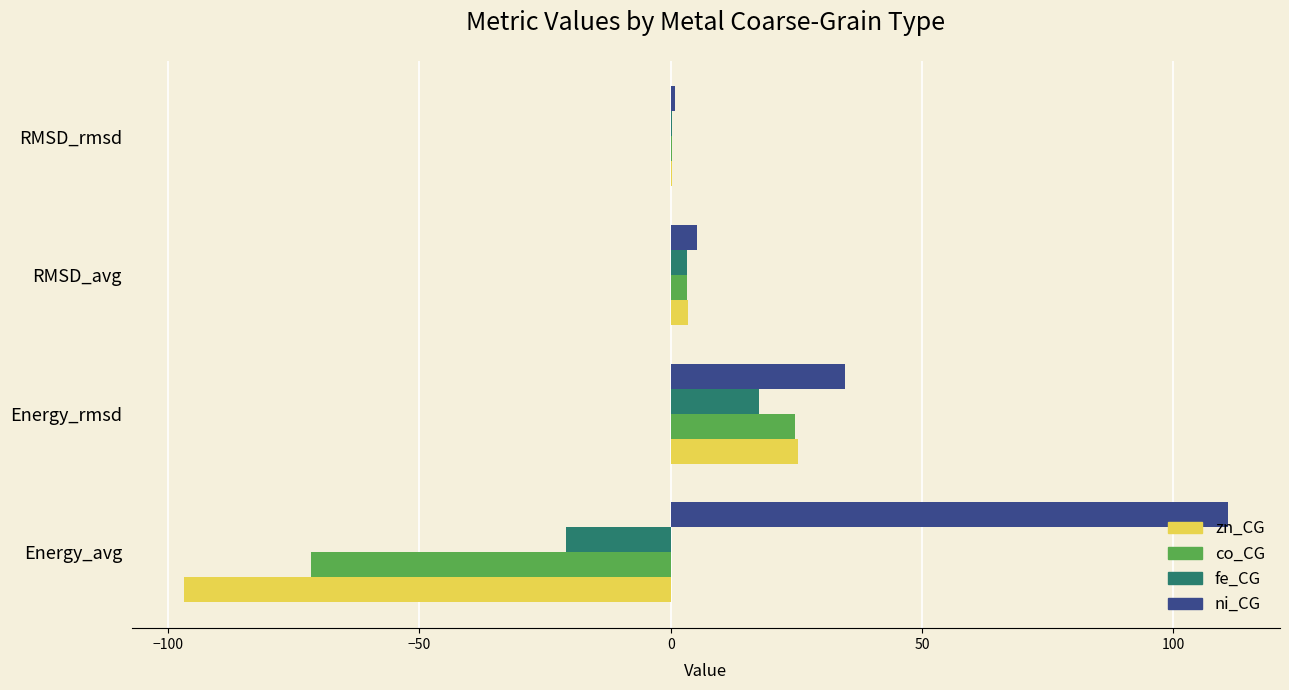

Count the number of categories in the chart.

4